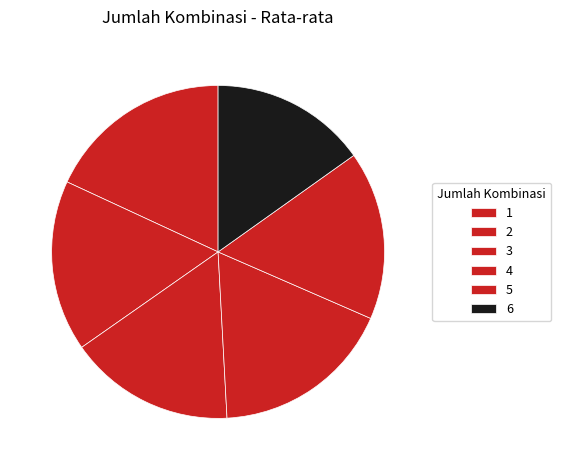

Which category has the biggest portion of the pie?

1